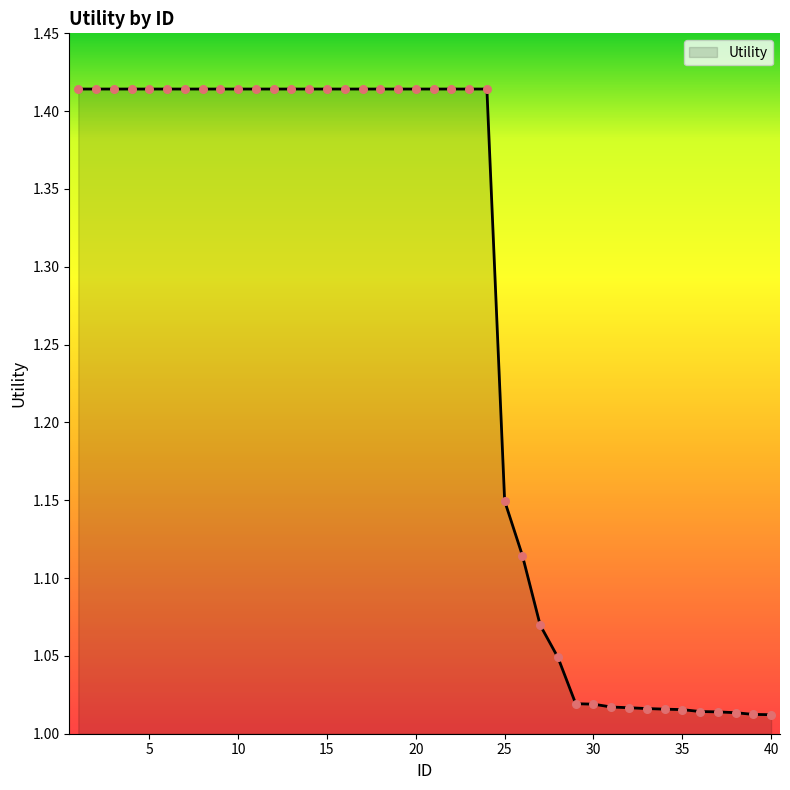

What is the difference between the maximum and minimum values?

0.4